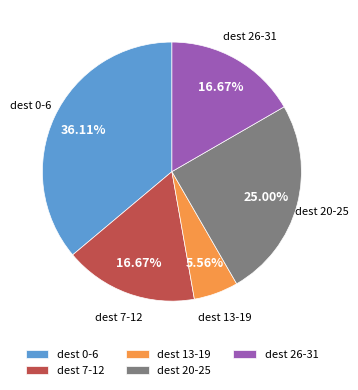

What is the ratio of the value at dest 13-19 to the value at dest 26-31?

0.3